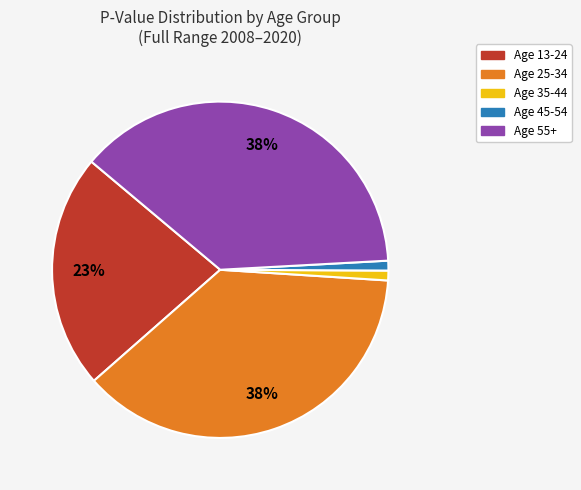

Does Age 45-54 account for over 50% of the chart?

No